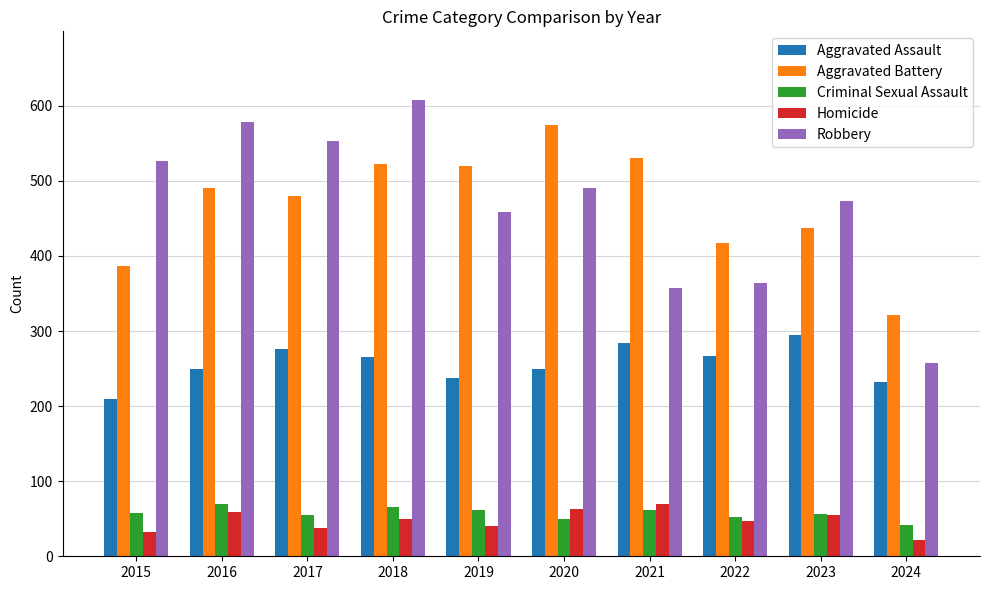

What is the difference between the Aggravated Assault values at 2015 and 2016?

40